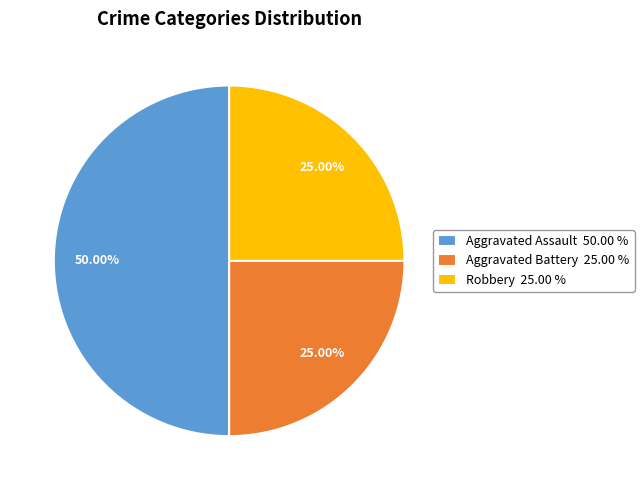

To the nearest percent, what portion does Aggravated Battery represent?

25%